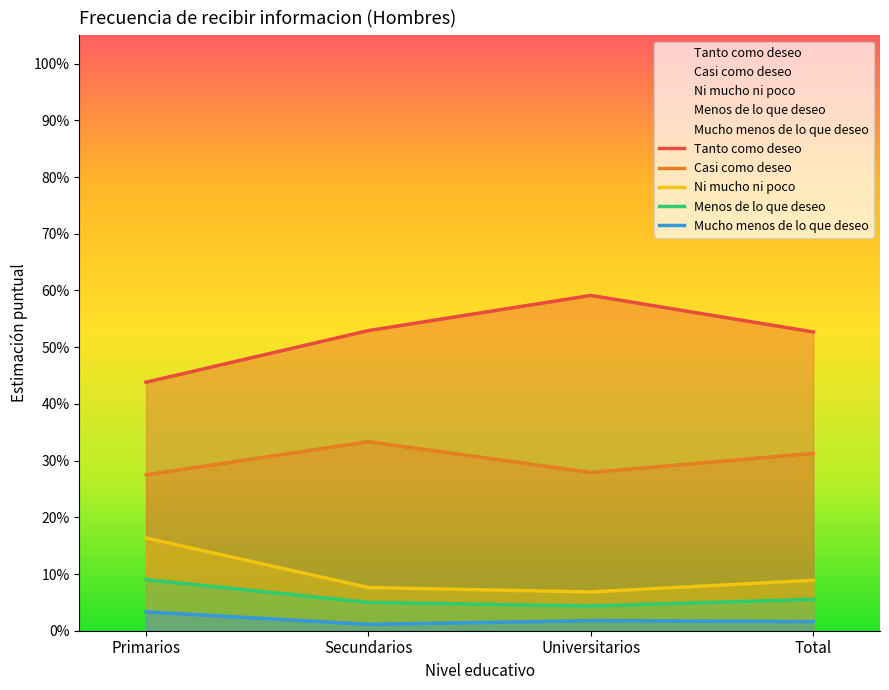

How many series are shown in this chart?

5